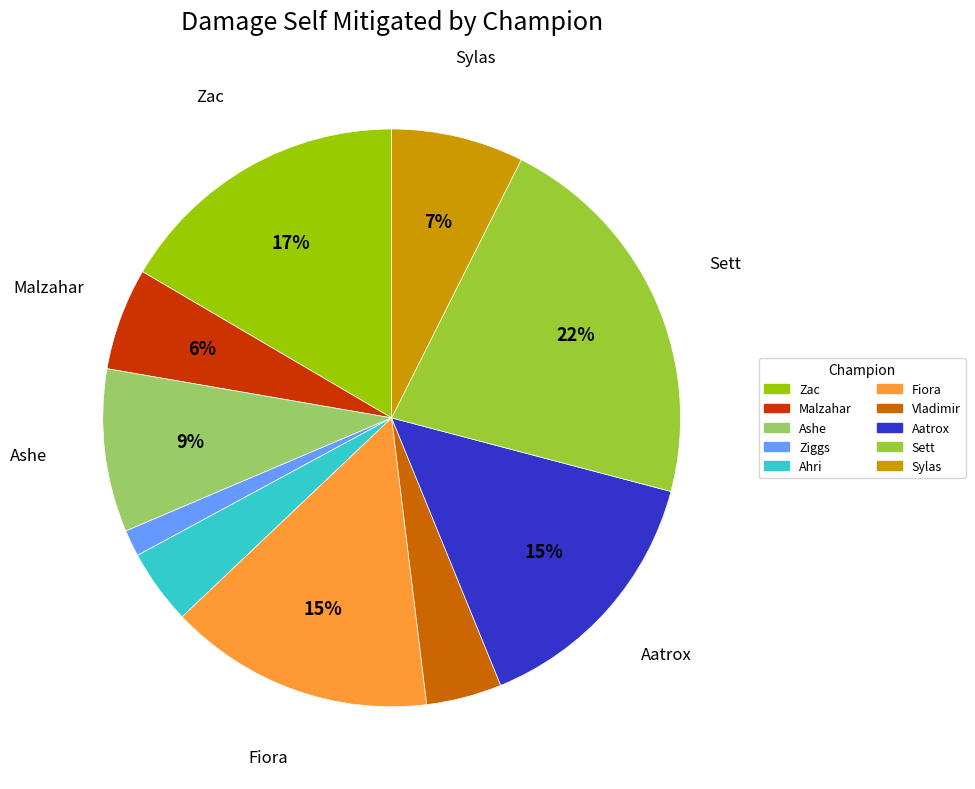

How many segments does this pie chart have?

10